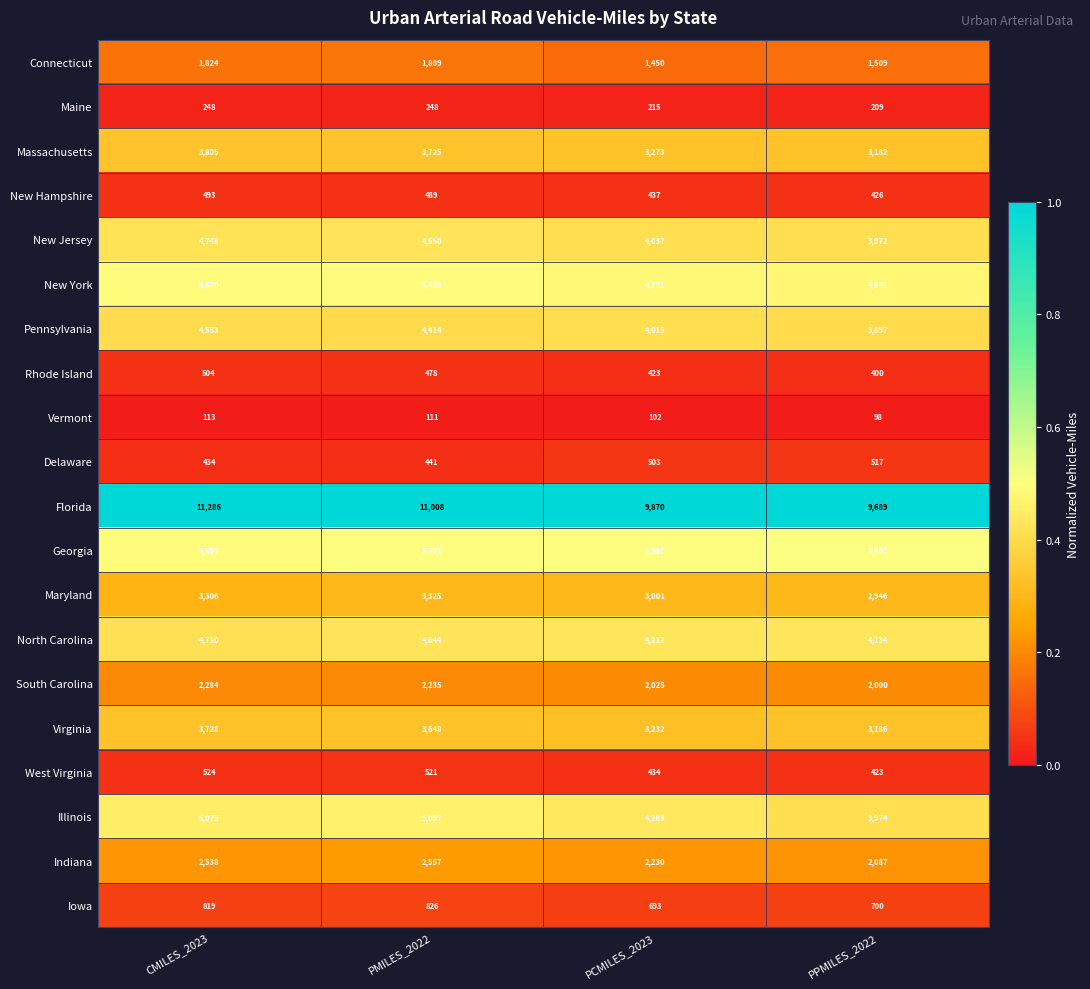

Rank the categories by West Virginia value from lowest to highest.

PPMILES_2022, PCMILES_2023, PMILES_2022, CMILES_2023